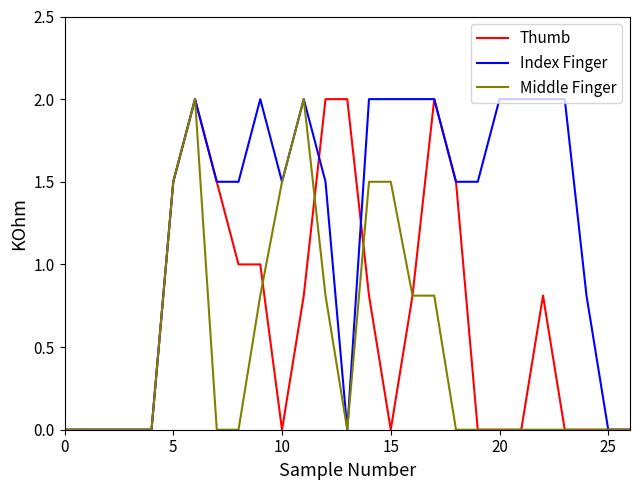

Which series has the largest total across all categories?

Index Finger